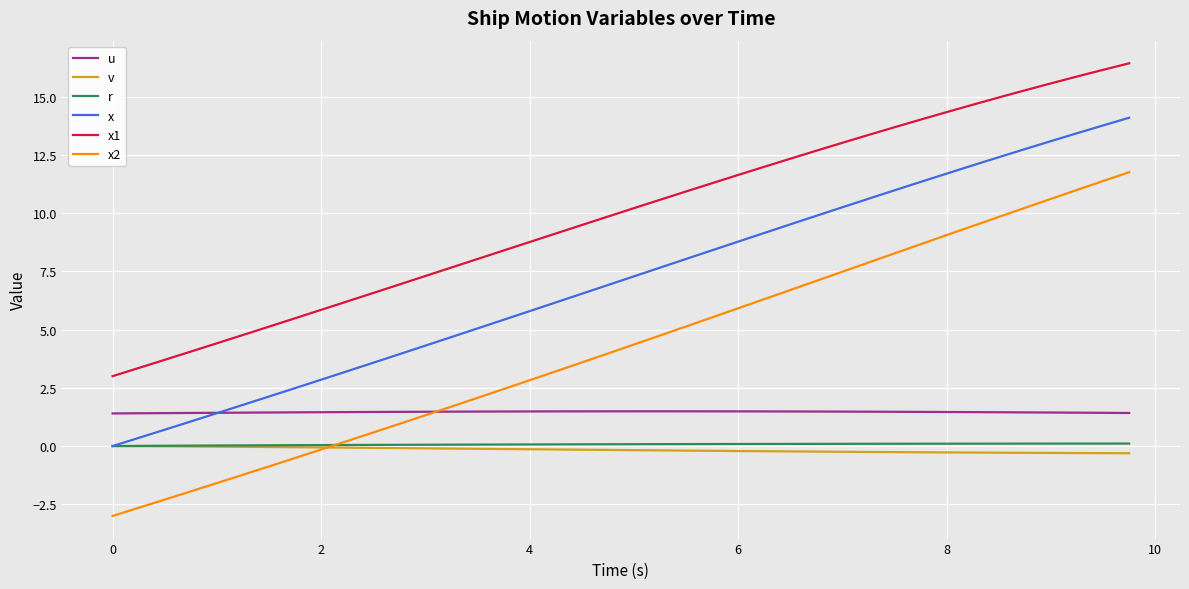

True or false: x1 and v intersect in this chart.

False